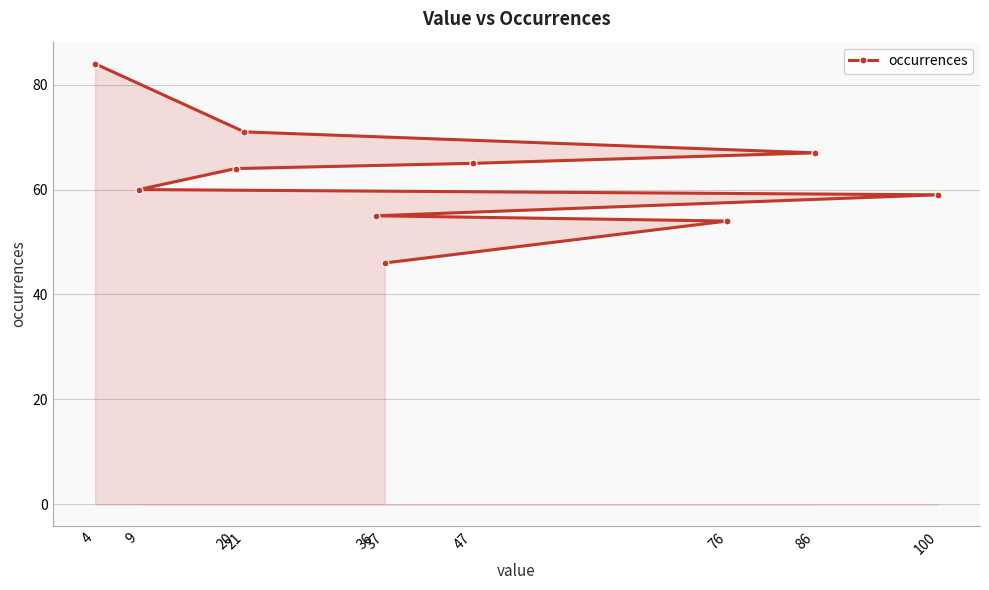

Reading left to right, transcribe all the data shown in this chart.

4=84	9=60	20=64	21=71	36=55	37=46	47=65	76=54	86=67	100=59